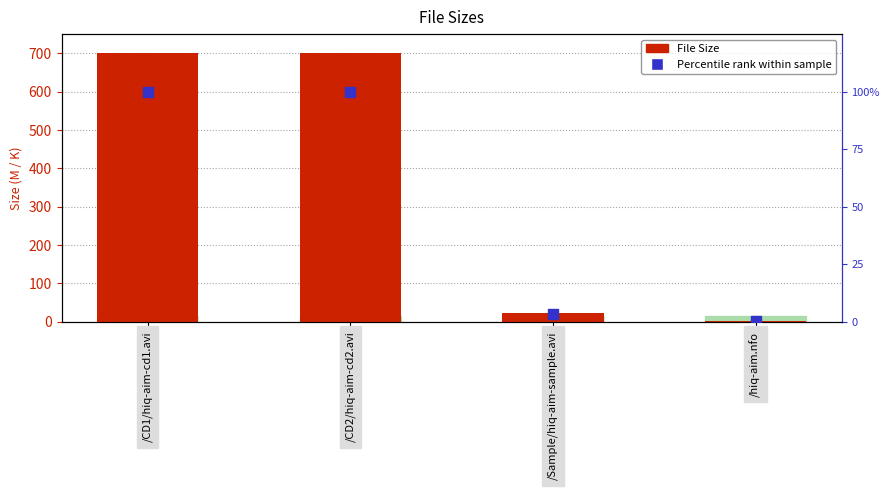

Which series has the largest total across all categories?

File Size